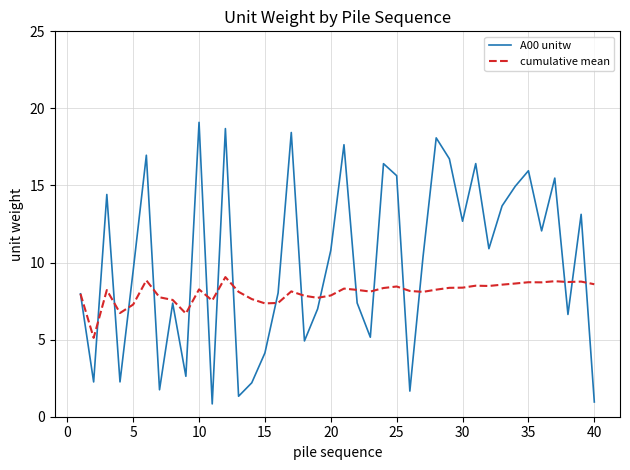

What are all the series names shown in the legend?

A00 unitw, cumulative mean